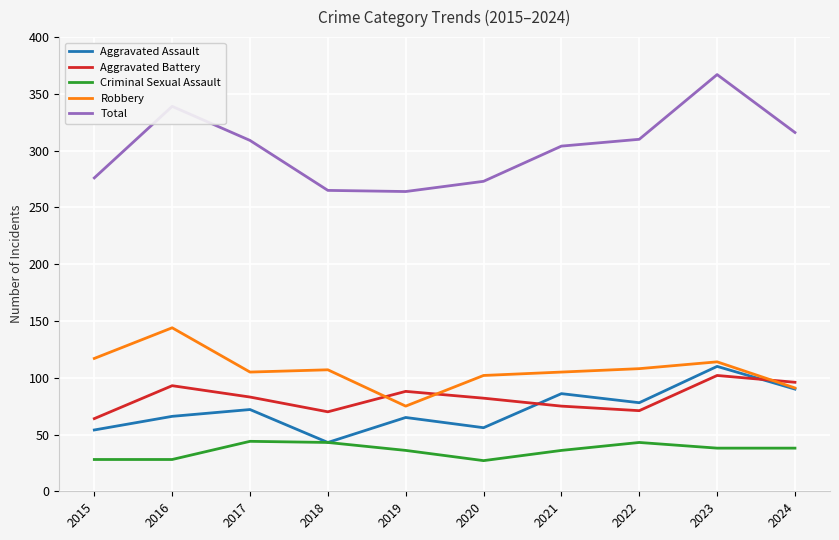

Which series ends up on top after the final intersection of Aggravated Battery and Robbery?

Aggravated Battery